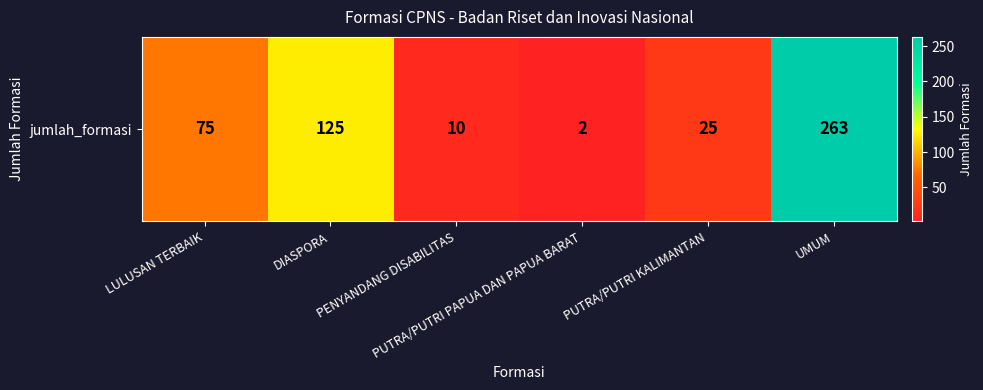

List the labels in order of value, smallest first.

PUTRA/PUTRI PAPUA DAN PAPUA BARAT, PENYANDANG DISABILITAS, PUTRA/PUTRI KALIMANTAN, LULUSAN TERBAIK, DIASPORA, UMUM